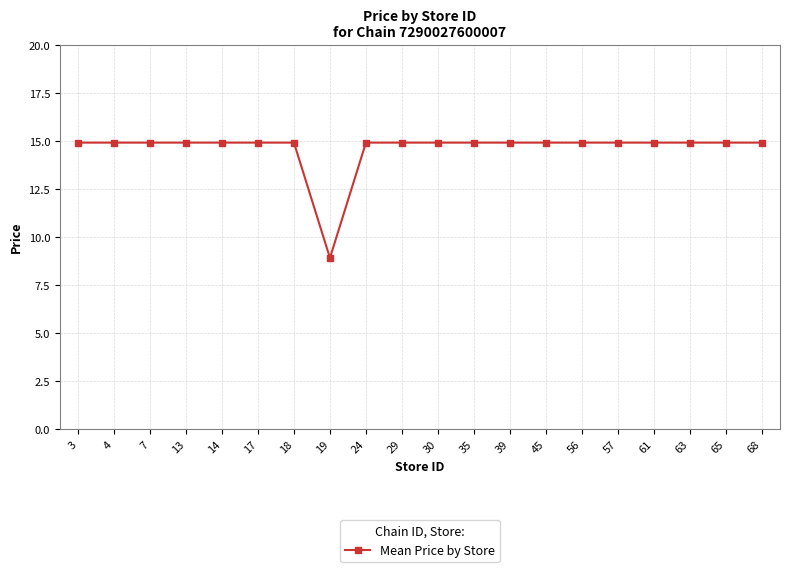

What is the value of the 3rd point from the left?

14.9